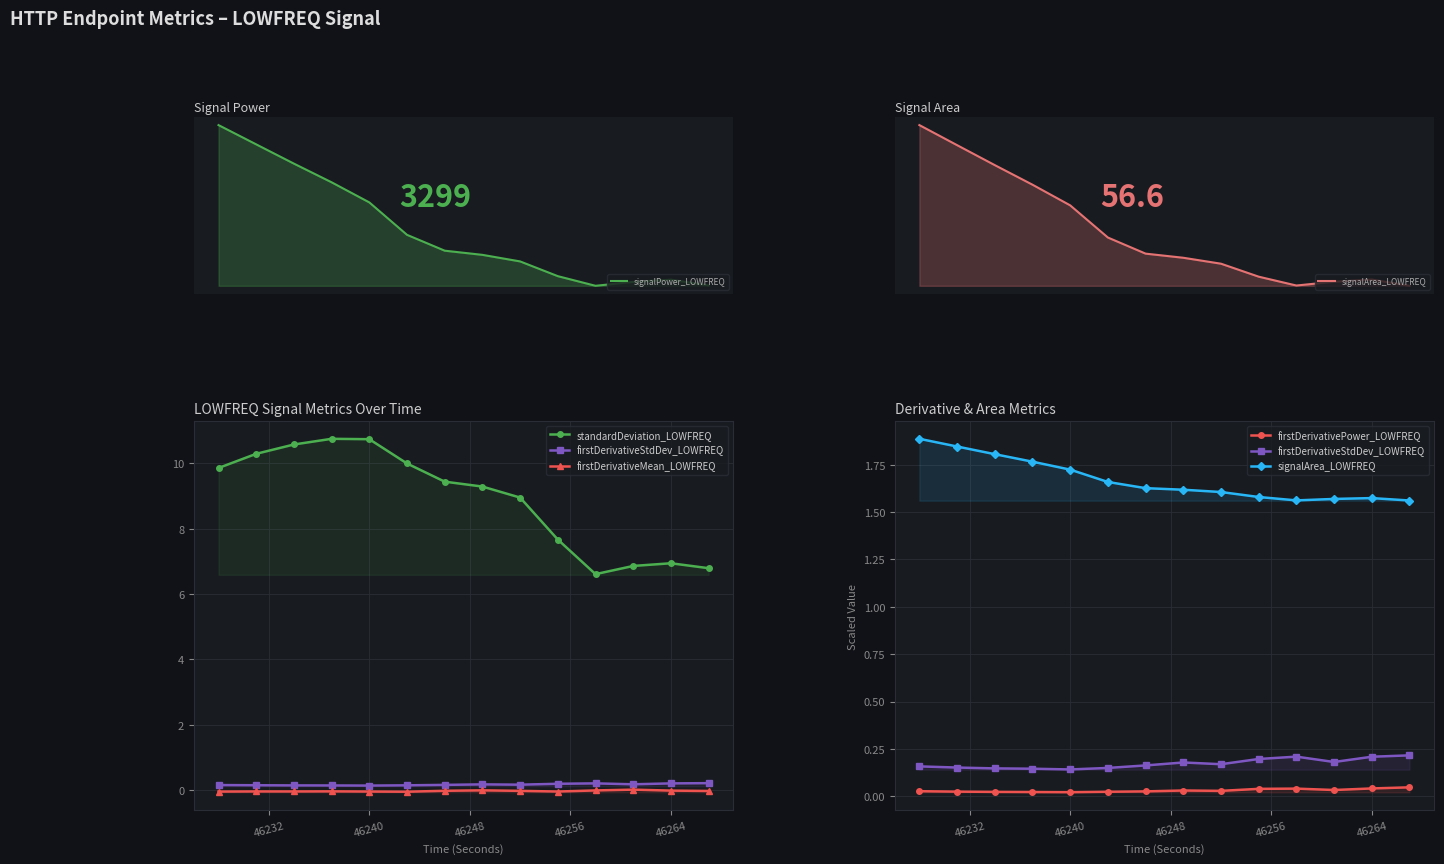

Rank the series by their maximum value, from lowest to highest.

firstDerivativeMean_LOWFREQ, firstDerivativePower_LOWFREQ, firstDerivativeStdDev_LOWFREQ, signalArea_LOWFREQ, standardDeviation_LOWFREQ, signalPower_LOWFREQ